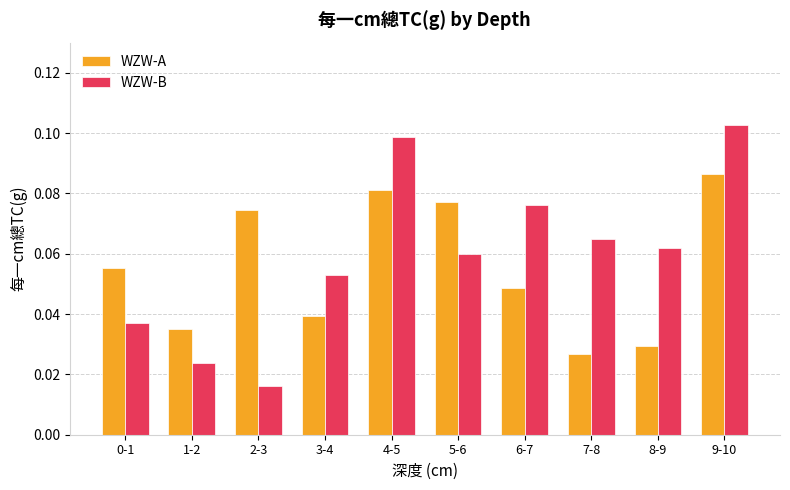

Which category has the lowest value in the WZW-B series?

2-3